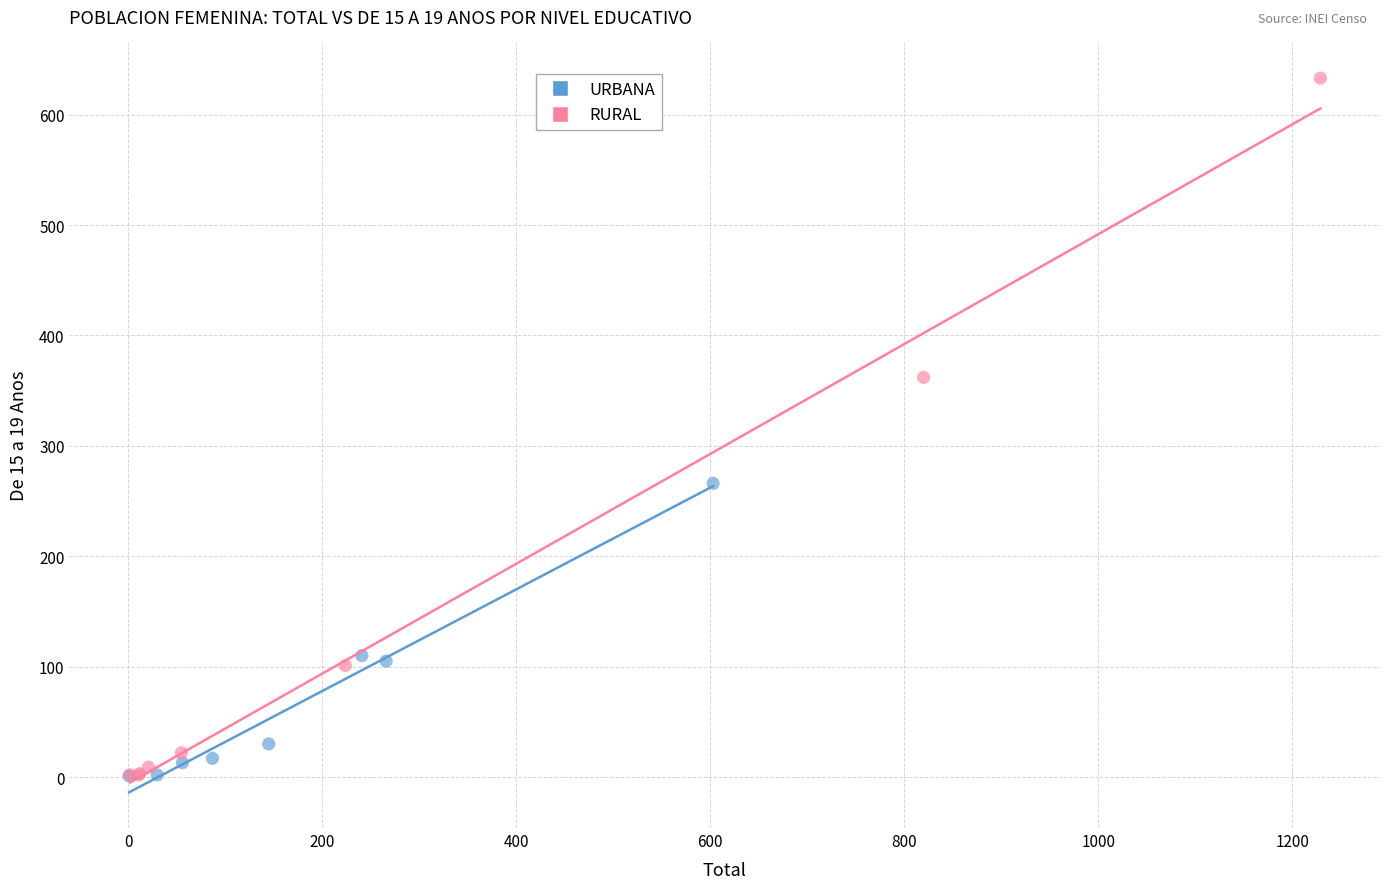

Which series has the largest Y range (max minus min)?

RURAL